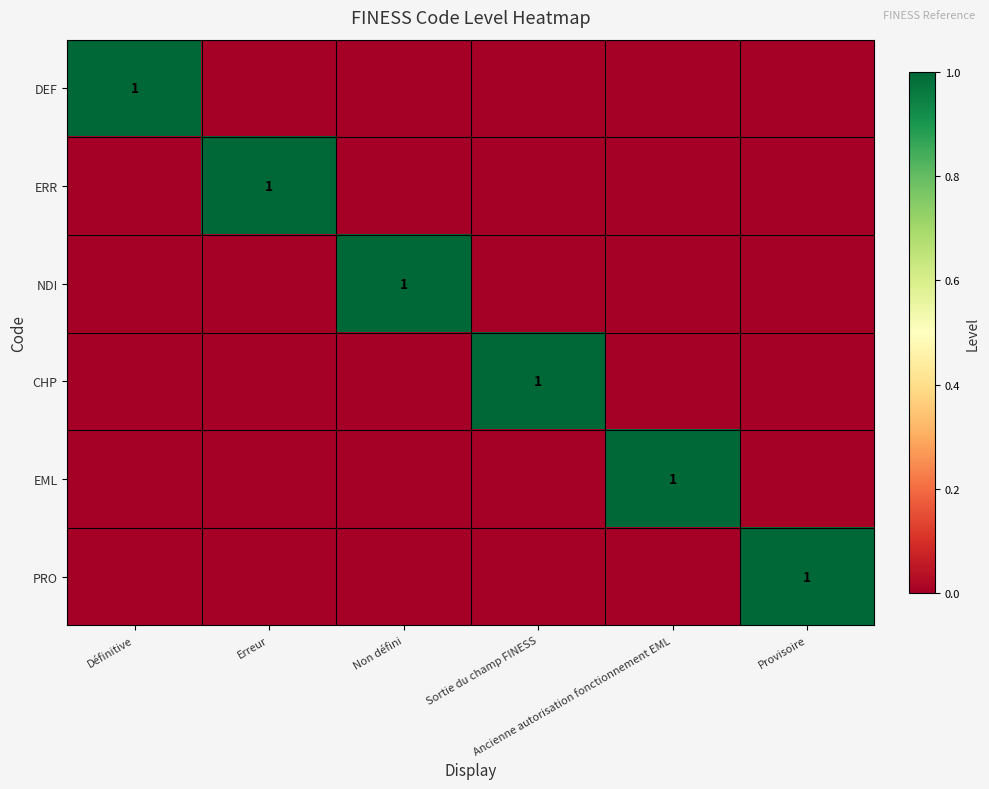

The NDI series shows -1 at Erreur. True or false?

False